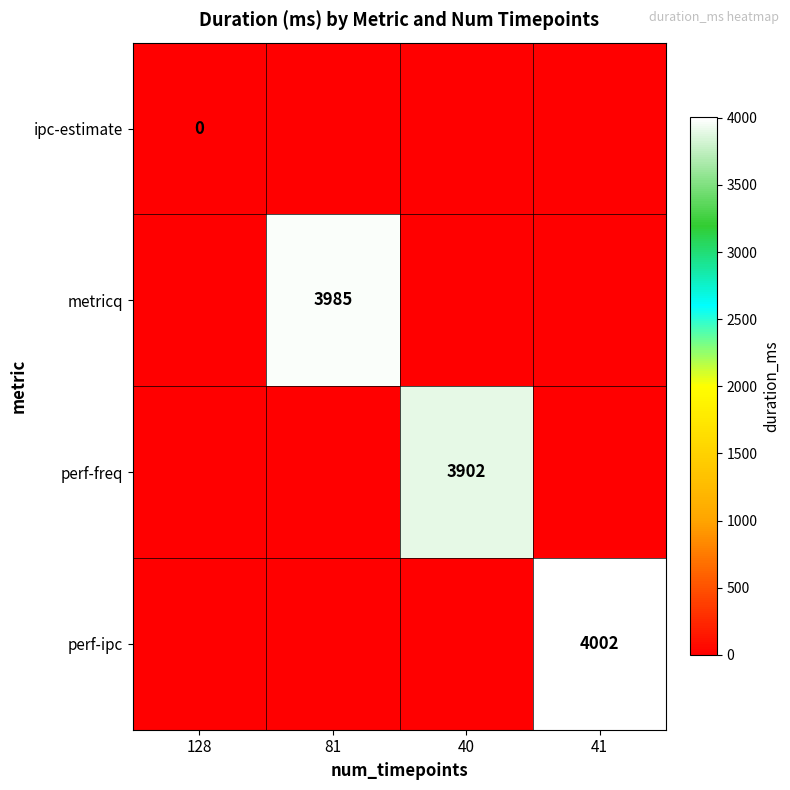

The perf-freq series shows 2127 at 40. True or false?

False